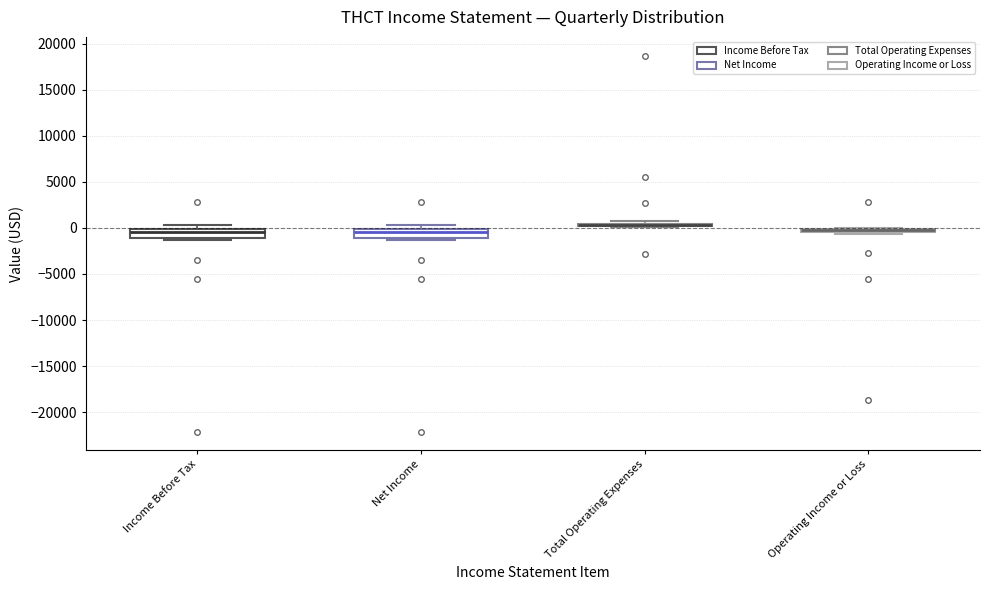

Where is the lower edge of the box for Net Income on the y-axis? The values are not printed on the chart, so give them approximately, as read against the axis.

-1000